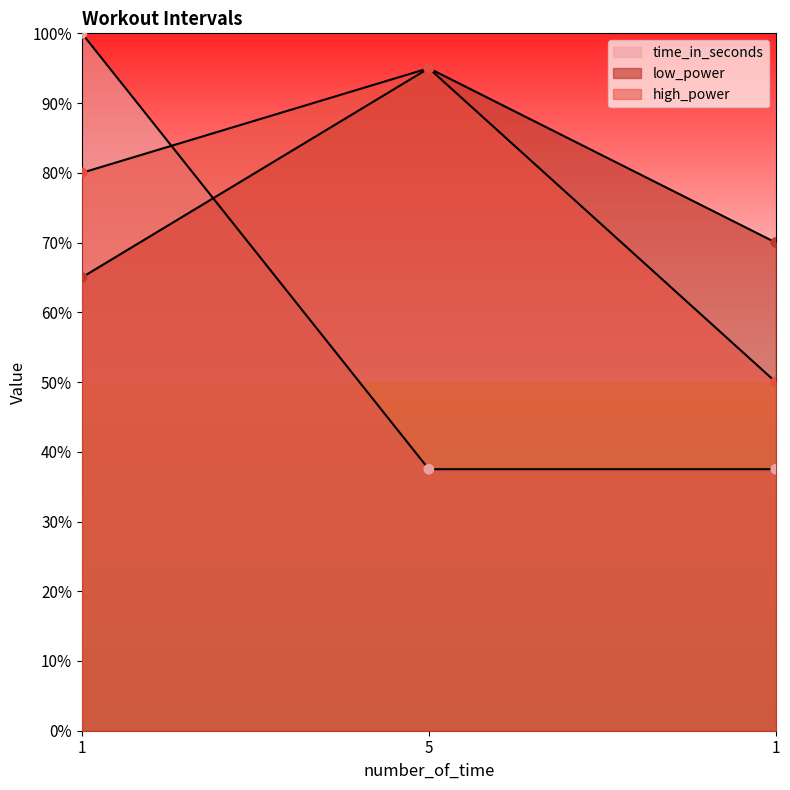

Which series has the largest Y range (max minus min)?

time_in_seconds